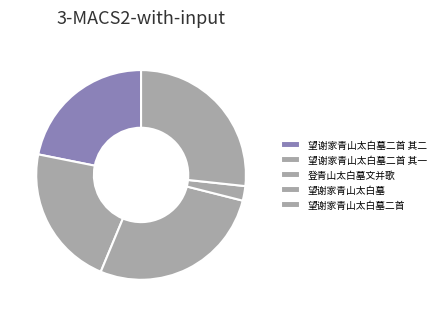

How much of the chart is everything except 望谢家青山太白墓二首?

73.3%